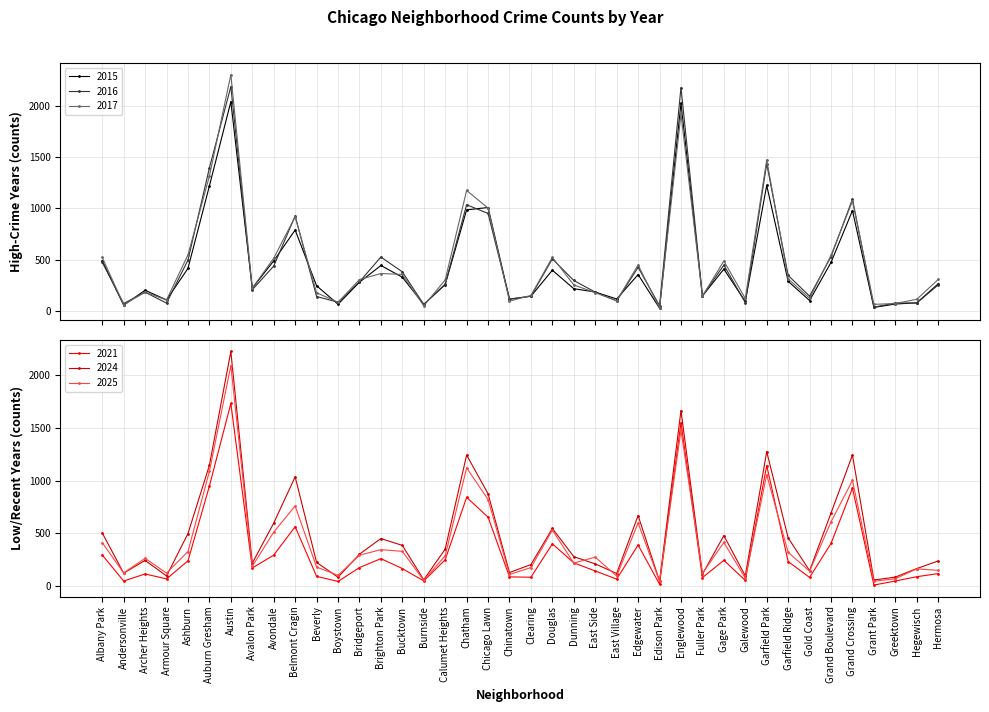

Reading right to left, what are all the values shown in this chart?

2015: Hermosa=267	Hegewisch=82	Greektown=70	Grant Park=37	Grand Crossing=979	Grand Boulevard=475	Gold Coast=104	Garfield Ridge=291	Garfield Park=1224	Galewood=95	Gage Park=410	Fuller Park=148	Englewood=2024	Edison Park=29	Edgewater=357	East Village=119	East Side=187	Dunning=219	Douglas=399	Clearing=146	Chinatown=117	Chicago Lawn=1009	Chatham=986	Calumet Heights=259	Burnside=66	Bucktown=331	Brighton Park=445	Bridgeport=282	Boystown=68	Beverly=248	Belmont Cragin=790	Avondale=490	Avalon Park=224	Austin=2038	Auburn Gresham=1219	Ashburn=417	Armour Square=110	Archer Heights=204	Andersonville=58	Albany Park=491
2016: Hermosa=256	Hegewisch=80	Greektown=80	Grant Park=40	Grand Crossing=1091	Grand Boulevard=531	Gold Coast=147	Garfield Ridge=348	Garfield Park=1436	Galewood=84	Gage Park=449	Fuller Park=149	Englewood=2176	Edison Park=54	Edgewater=427	East Village=100	East Side=186	Dunning=299	Douglas=509	Clearing=146	Chinatown=118	Chicago Lawn=951	Chatham=1036	Calumet Heights=264	Burnside=66	Bucktown=383	Brighton Park=527	Bridgeport=287	Boystown=88	Beverly=143	Belmont Cragin=927	Avondale=439	Avalon Park=209	Austin=2185	Auburn Gresham=1394	Ashburn=498	Armour Square=79	Archer Heights=185	Andersonville=75	Albany Park=476
2017: Hermosa=309	Hegewisch=116	Greektown=75	Grant Park=67	Grand Crossing=1072	Grand Boulevard=544	Gold Coast=126	Garfield Ridge=315	Garfield Park=1472	Galewood=124	Gage Park=489	Fuller Park=147	Englewood=1919	Edison Park=31	Edgewater=450	East Village=102	East Side=180	Dunning=256	Douglas=524	Clearing=154	Chinatown=98	Chicago Lawn=1003	Chatham=1175	Calumet Heights=305	Burnside=53	Bucktown=358	Brighton Park=367	Bridgeport=308	Boystown=87	Beverly=180	Belmont Cragin=919	Avondale=516	Avalon Park=225	Austin=2301	Auburn Gresham=1315	Ashburn=549	Armour Square=109	Archer Heights=186	Andersonville=63	Albany Park=523
2021: Hermosa=119	Hegewisch=90	Greektown=49	Grant Park=11	Grand Crossing=927	Grand Boulevard=405	Gold Coast=83	Garfield Ridge=233	Garfield Park=1142	Galewood=55	Gage Park=245	Fuller Park=81	Englewood=1548	Edison Park=19	Edgewater=390	East Village=67	East Side=144	Dunning=221	Douglas=401	Clearing=85	Chinatown=88	Chicago Lawn=653	Chatham=841	Calumet Heights=250	Burnside=50	Bucktown=167	Brighton Park=261	Bridgeport=176	Boystown=45	Beverly=93	Belmont Cragin=563	Avondale=294	Avalon Park=172	Austin=1729	Auburn Gresham=948	Ashburn=240	Armour Square=69	Archer Heights=116	Andersonville=49	Albany Park=296
2024: Hermosa=239	Hegewisch=167	Greektown=86	Grant Park=59	Grand Crossing=1241	Grand Boulevard=692	Gold Coast=147	Garfield Ridge=457	Garfield Park=1273	Galewood=98	Gage Park=479	Fuller Park=113	Englewood=1662	Edison Park=48	Edgewater=668	East Village=120	East Side=211	Dunning=280	Douglas=546	Clearing=205	Chinatown=129	Chicago Lawn=874	Chatham=1241	Calumet Heights=351	Burnside=61	Bucktown=386	Brighton Park=451	Bridgeport=303	Boystown=85	Beverly=225	Belmont Cragin=1035	Avondale=597	Avalon Park=218	Austin=2221	Auburn Gresham=1144	Ashburn=498	Armour Square=97	Archer Heights=244	Andersonville=124	Albany Park=504
2025: Hermosa=150	Hegewisch=164	Greektown=71	Grant Park=47	Grand Crossing=1001	Grand Boulevard=609	Gold Coast=142	Garfield Ridge=320	Garfield Park=1054	Galewood=77	Gage Park=414	Fuller Park=121	Englewood=1475	Edison Park=47	Edgewater=599	East Village=96	East Side=275	Dunning=219	Douglas=531	Clearing=176	Chinatown=111	Chicago Lawn=820	Chatham=1120	Calumet Heights=288	Burnside=55	Bucktown=330	Brighton Park=346	Bridgeport=293	Boystown=103	Beverly=181	Belmont Cragin=759	Avondale=512	Avalon Park=188	Austin=2087	Auburn Gresham=1087	Ashburn=328	Armour Square=124	Archer Heights=264	Andersonville=126	Albany Park=412